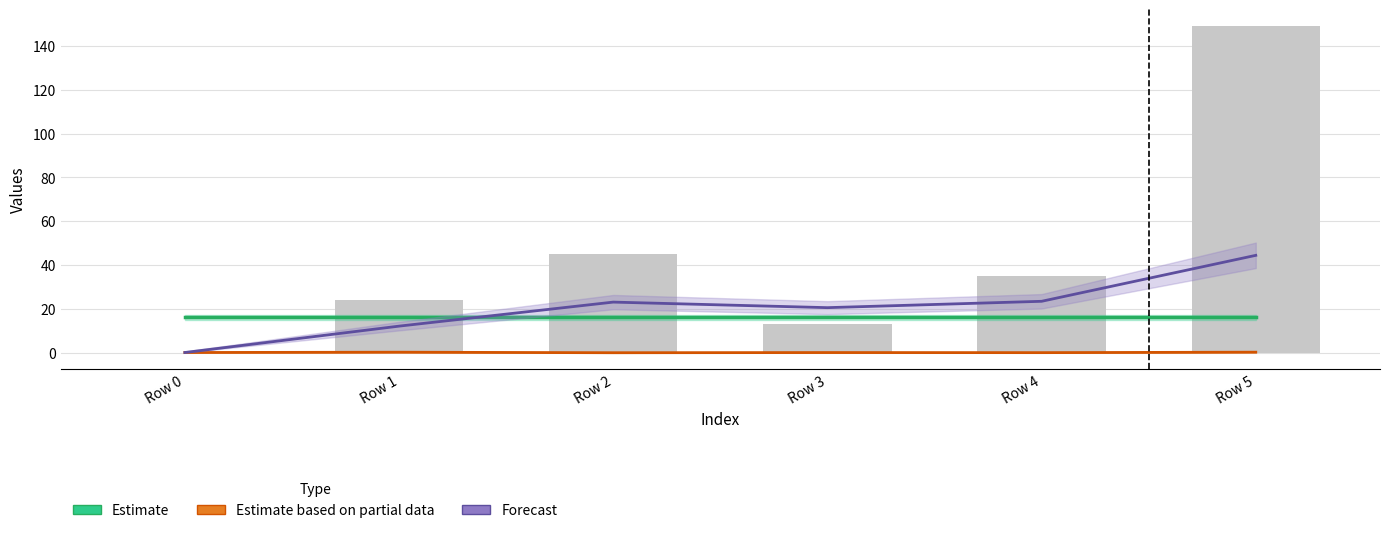

What is the maximum value for Estimate based on partial data (col_2)?

0.1